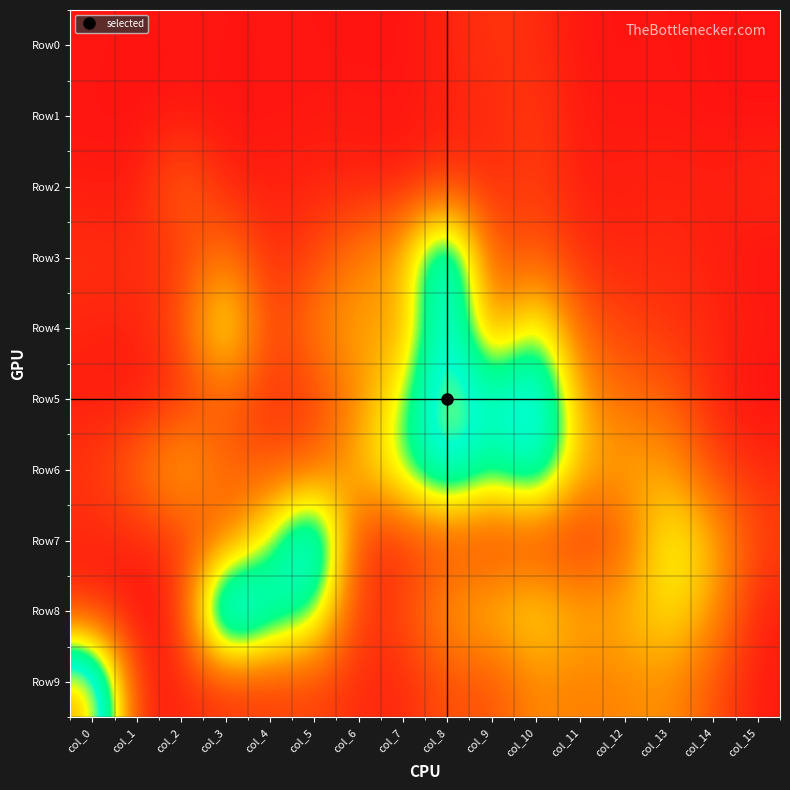

Reading left to right, extract all data points from this chart.

Row0: col_0=45	col_1=10	col_2=52	col_3=24	col_4=35	col_5=30	col_6=20	col_7=19	col_8=99	col_9=196	col_10=154	col_11=33	col_12=26	col_13=34	col_14=16	col_15=10
Row1: col_0=23	col_1=17	col_2=23	col_3=23	col_4=26	col_5=42	col_6=52	col_7=32	col_8=84	col_9=138	col_10=218	col_11=55	col_12=32	col_13=36	col_14=18	col_15=9
Row2: col_0=69	col_1=47	col_2=485	col_3=101	col_4=84	col_5=111	col_6=86	col_7=84	col_8=204	col_9=146	col_10=248	col_11=77	col_12=86	col_13=109	col_14=77	col_15=134
Row3: col_0=166	col_1=156	col_2=198	col_3=593	col_4=113	col_5=283	col_6=590	col_7=829	col_8=2181	col_9=307	col_10=414	col_11=160	col_12=106	col_13=139	col_14=84	col_15=14
Row4: col_0=113	col_1=92	col_2=325	col_3=1340	col_4=212	col_5=584	col_6=817	col_7=654	col_8=2076	col_9=518	col_10=1366	col_11=397	col_12=279	col_13=189	col_14=128	col_15=61
Row5: col_0=72	col_1=37	col_2=158	col_3=415	col_4=164	col_5=256	col_6=636	col_7=1210	col_8=2239	col_9=1679	col_10=2173	col_11=723	col_12=474	col_13=429	col_14=109	col_15=0
Row6: col_0=200	col_1=492	col_2=897	col_3=445	col_4=363	col_5=400	col_6=874	col_7=1340	col_8=1980	col_9=1383	col_10=1898	col_11=839	col_12=790	col_13=770	col_14=277	col_15=148
Row7: col_0=116	col_1=117	col_2=212	col_3=486	col_4=1187	col_5=2279	col_6=153	col_7=156	col_8=289	col_9=207	col_10=231	col_11=134	col_12=402	col_13=1233	col_14=860	col_15=261
Row8: col_0=110	col_1=0	col_2=99	col_3=2556	col_4=1776	col_5=1495	col_6=154	col_7=304	col_8=743	col_9=896	col_10=1064	col_11=813	col_12=832	col_13=1086	col_14=755	col_15=72
Row9: col_0=2540	col_1=56	col_2=128	col_3=190	col_4=223	col_5=276	col_6=142	col_7=115	col_8=358	col_9=330	col_10=657	col_11=584	col_12=630	col_13=687	col_14=349	col_15=52